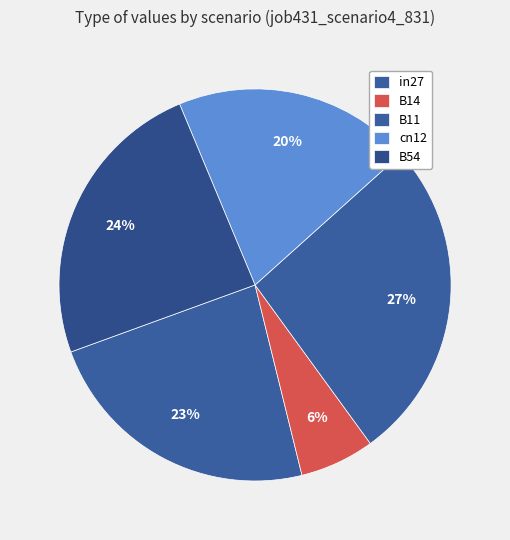

Which category has the biggest portion of the pie?

B11